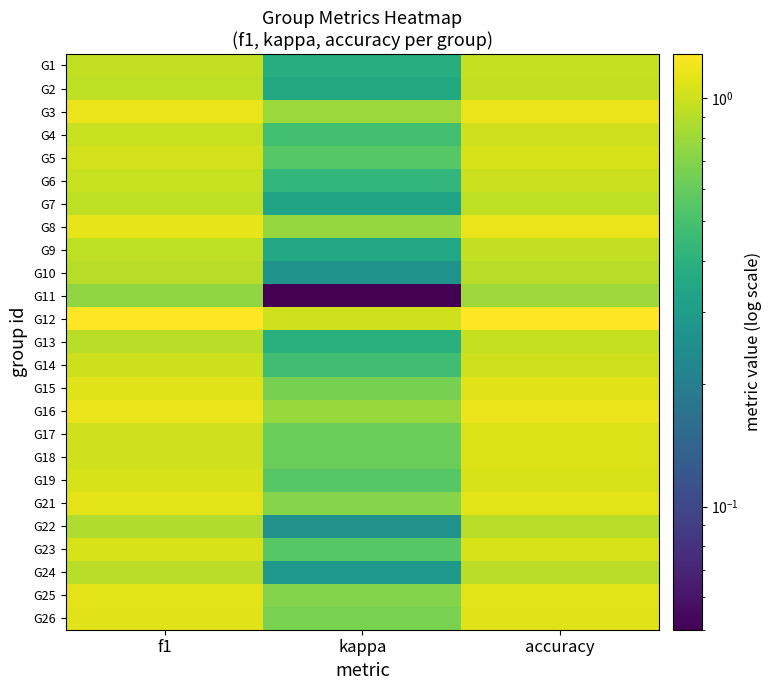

Reading left to right, extract all data points from this chart.

G1: f1=1.0	kappa=0.4	accuracy=1.0
G2: f1=0.9	kappa=0.4	accuracy=1.0
G3: f1=1.2	kappa=0.8	accuracy=1.2
G4: f1=1.0	kappa=0.5	accuracy=1.0
G5: f1=1.0	kappa=0.6	accuracy=1.1
G6: f1=1.0	kappa=0.4	accuracy=1.0
G7: f1=0.9	kappa=0.3	accuracy=0.9
G8: f1=1.1	kappa=0.8	accuracy=1.2
G9: f1=0.9	kappa=0.4	accuracy=1.0
G10: f1=0.9	kappa=0.3	accuracy=0.9
G11: f1=0.8	kappa=0.1	accuracy=0.8
G12: f1=1.3	kappa=1.0	accuracy=1.3
G13: f1=0.9	kappa=0.4	accuracy=1.0
G14: f1=1.0	kappa=0.5	accuracy=1.0
G15: f1=1.1	kappa=0.7	accuracy=1.1
G16: f1=1.2	kappa=0.8	accuracy=1.2
G17: f1=1.0	kappa=0.6	accuracy=1.1
G18: f1=1.0	kappa=0.6	accuracy=1.1
G19: f1=1.0	kappa=0.6	accuracy=1.1
G21: f1=1.1	kappa=0.7	accuracy=1.1
G22: f1=0.9	kappa=0.3	accuracy=0.9
G23: f1=1.0	kappa=0.6	accuracy=1.1
G24: f1=0.9	kappa=0.3	accuracy=0.9
G25: f1=1.1	kappa=0.7	accuracy=1.1
G26: f1=1.1	kappa=0.7	accuracy=1.1